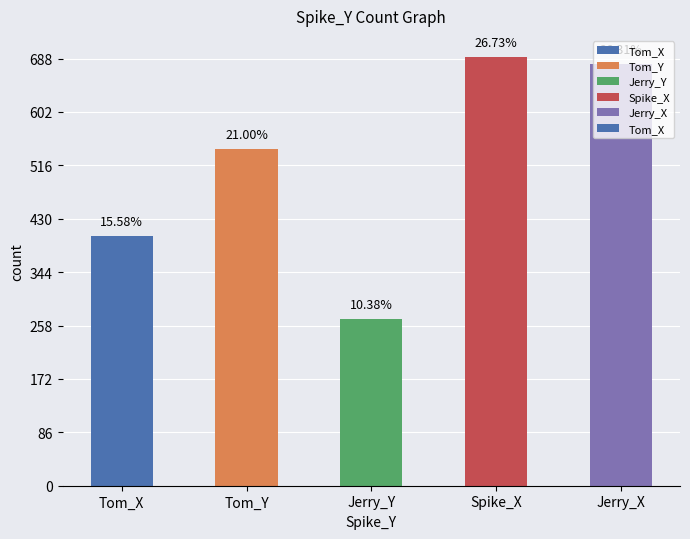

Which category has the lowest value across all series?

Jerry_Y